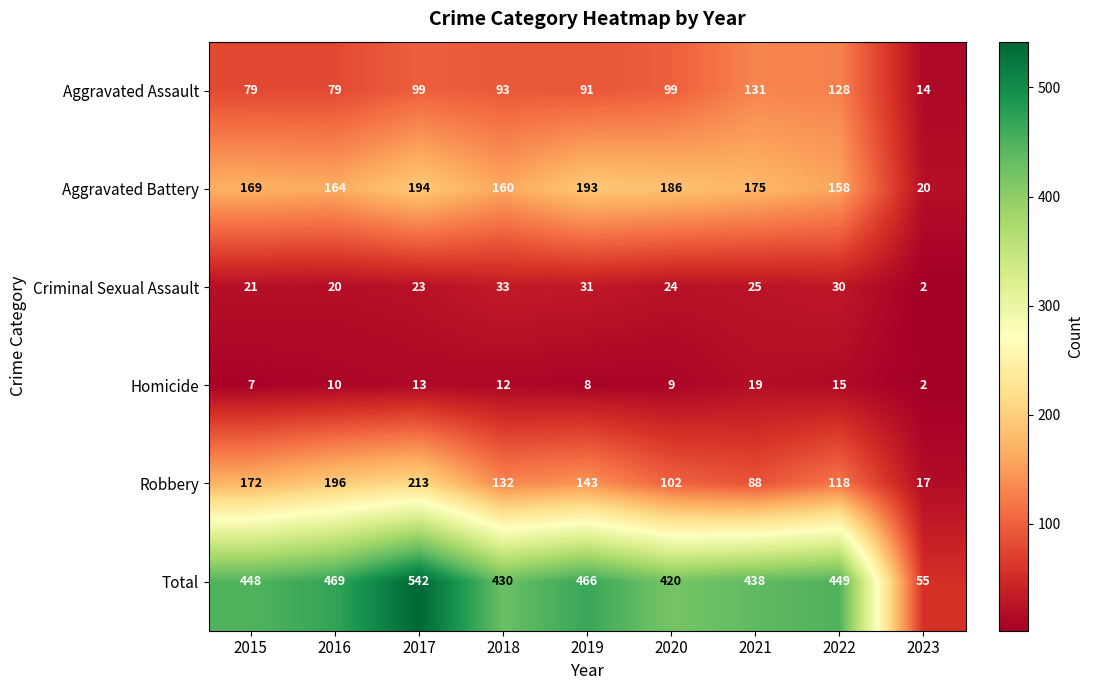

What is the difference between the maximum and minimum values in the Aggravated Assault series?

117